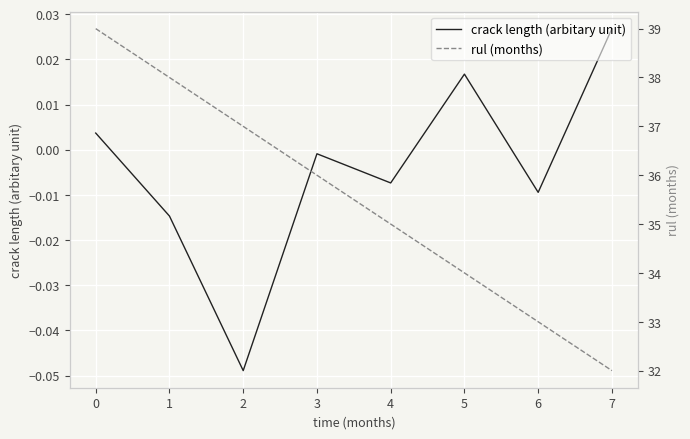

What is the maximum value shown in the chart?

39.0